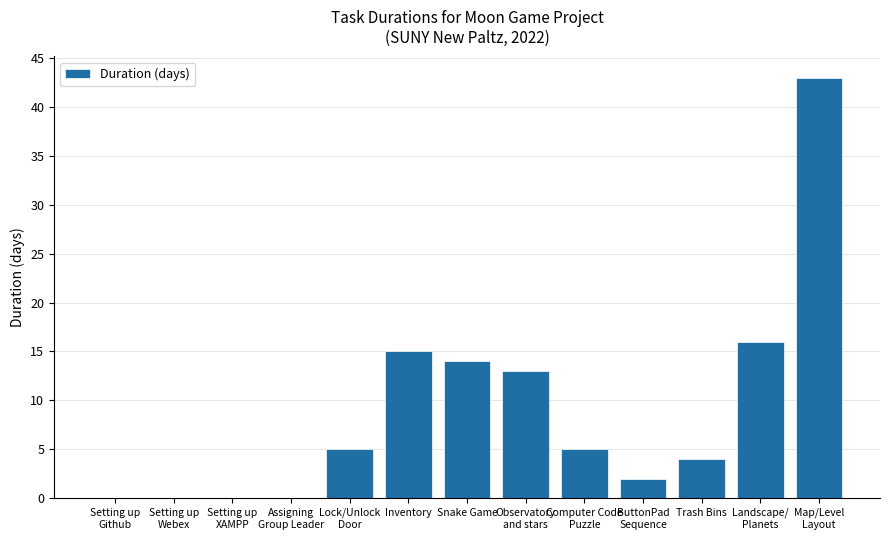

Between Trash Bins and Inventory, which is larger?

Inventory